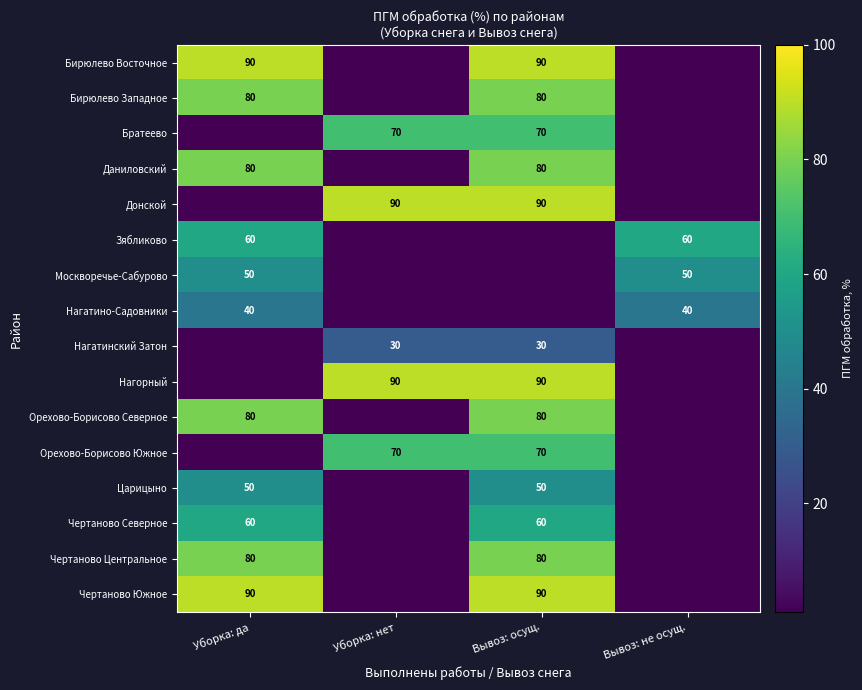

The value of Даниловский at Уборка: да is 80. True or false?

True